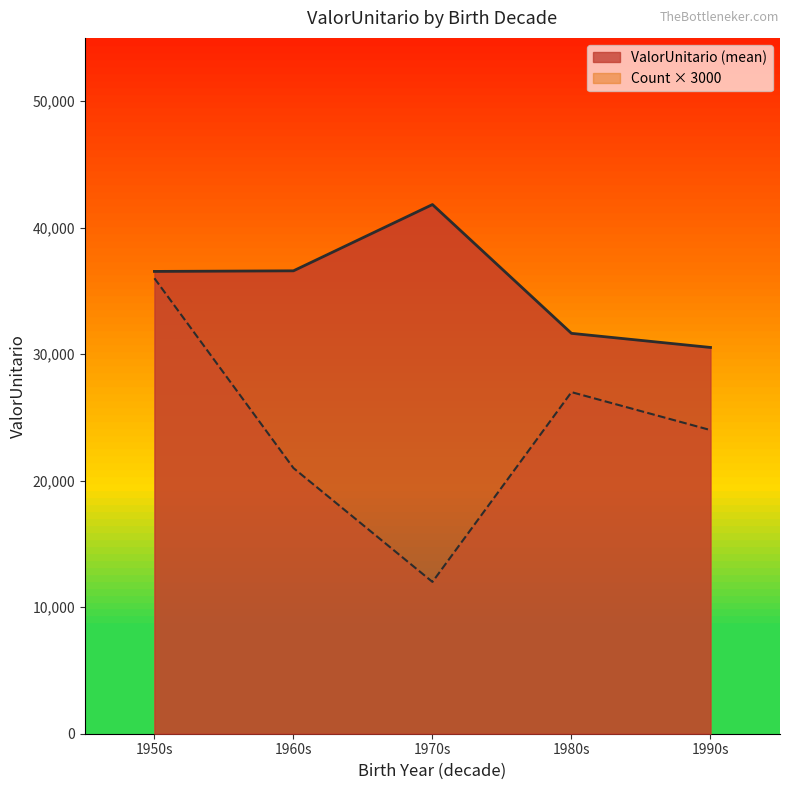

True or false: the data shows 22559.3 at 39.

False